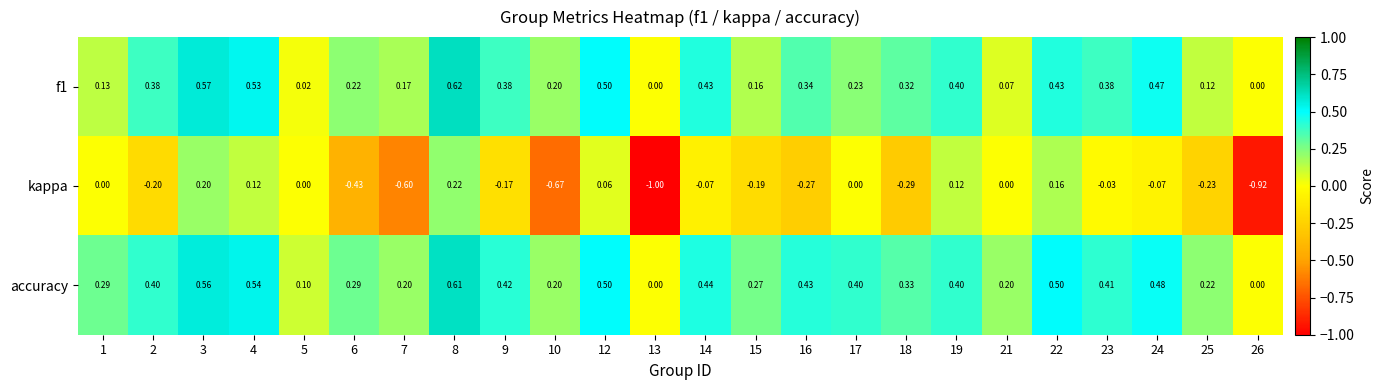

At 5, list the series in order from largest to smallest.

accuracy, f1, kappa